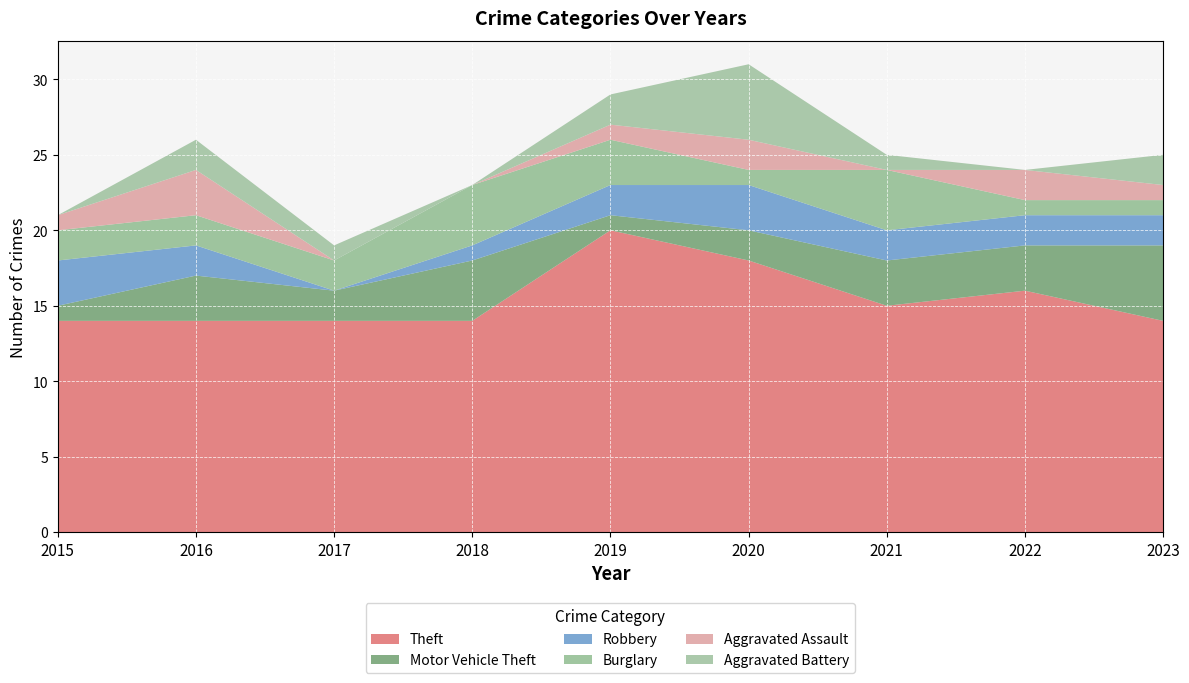

Reading right to left, transcribe all the data shown in this chart.

Theft: 2023=14	2022=16	2021=15	2020=18	2019=20	2018=14	2017=14	2016=14	2015=14
Motor Vehicle Theft: 2023=5	2022=3	2021=3	2020=2	2019=1	2018=4	2017=2	2016=3	2015=1
Robbery: 2023=2	2022=2	2021=2	2020=3	2019=2	2018=1	2017=0	2016=2	2015=3
Burglary: 2023=1	2022=1	2021=4	2020=1	2019=3	2018=4	2017=2	2016=2	2015=2
Aggravated Assault: 2023=1	2022=2	2021=0	2020=2	2019=1	2018=0	2017=0	2016=3	2015=1
Aggravated Battery: 2023=2	2022=0	2021=1	2020=5	2019=2	2018=0	2017=1	2016=2	2015=0